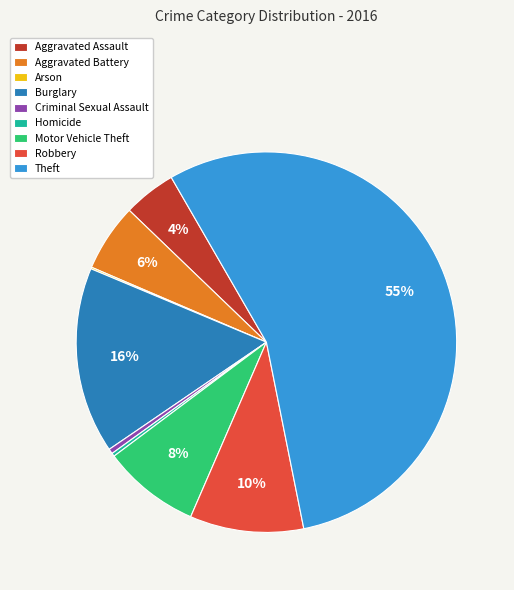

Which slice is the largest?

Theft